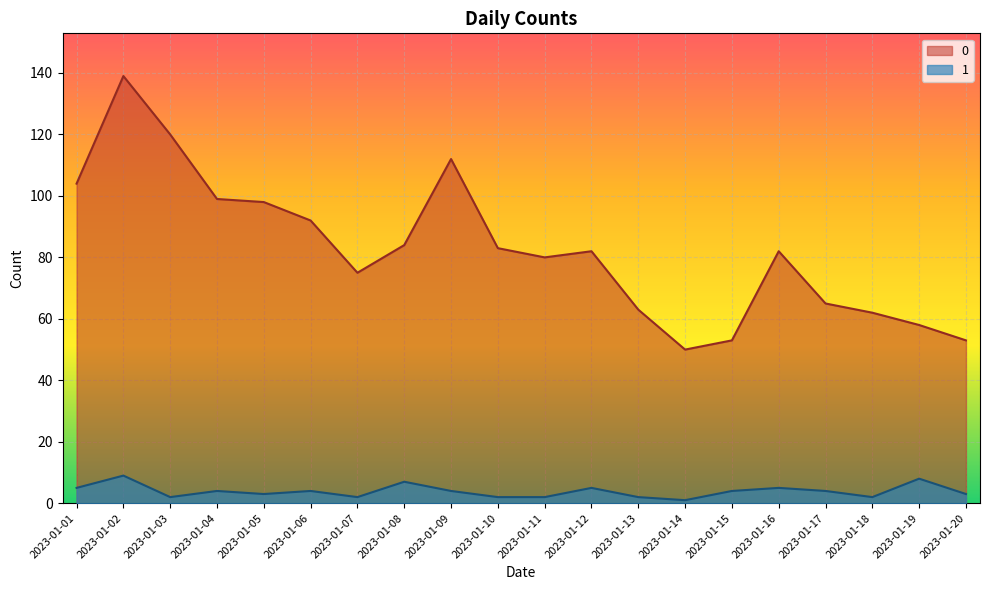

True or false: 1 and 0 cross at least once.

False